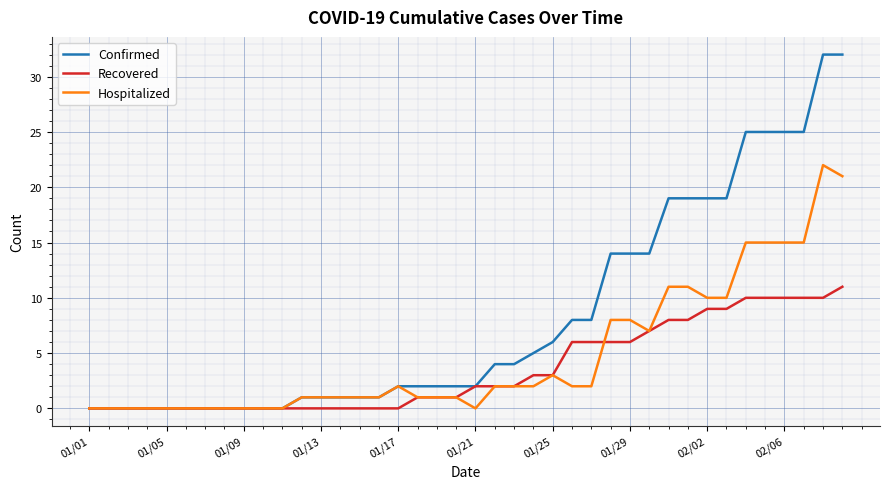

What is the average value of the Confirmed series?

8